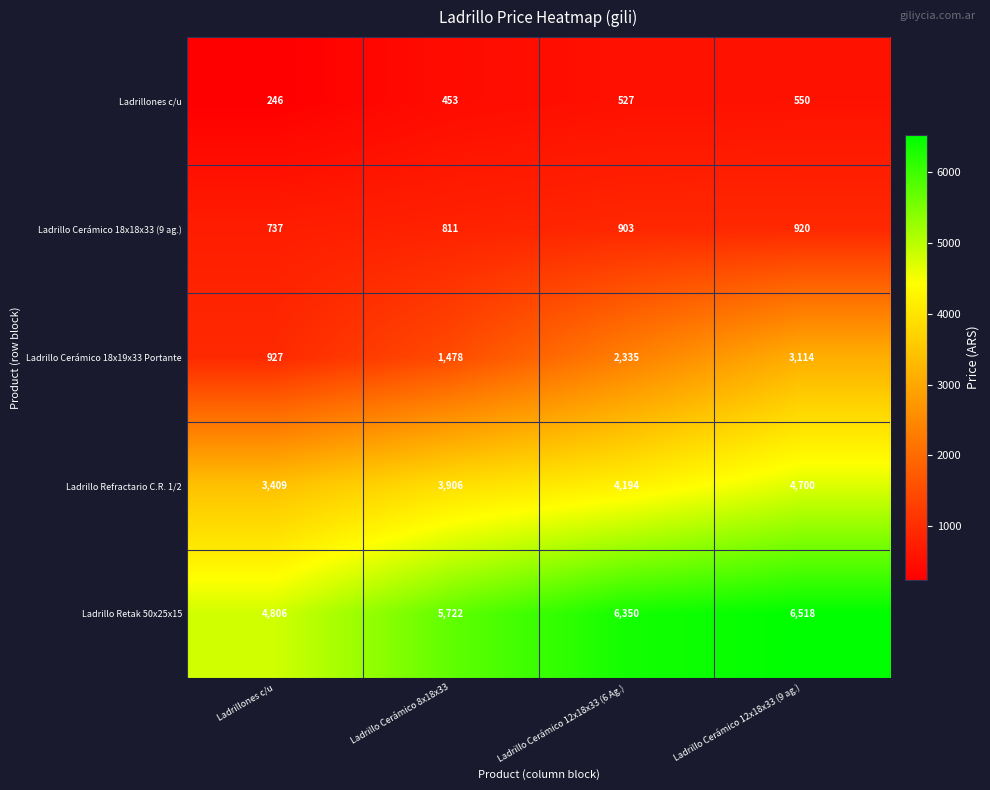

At which category does the chart reach its peak across all series?

Ladrillo Cerámico 12x18x33 (9 ag.)